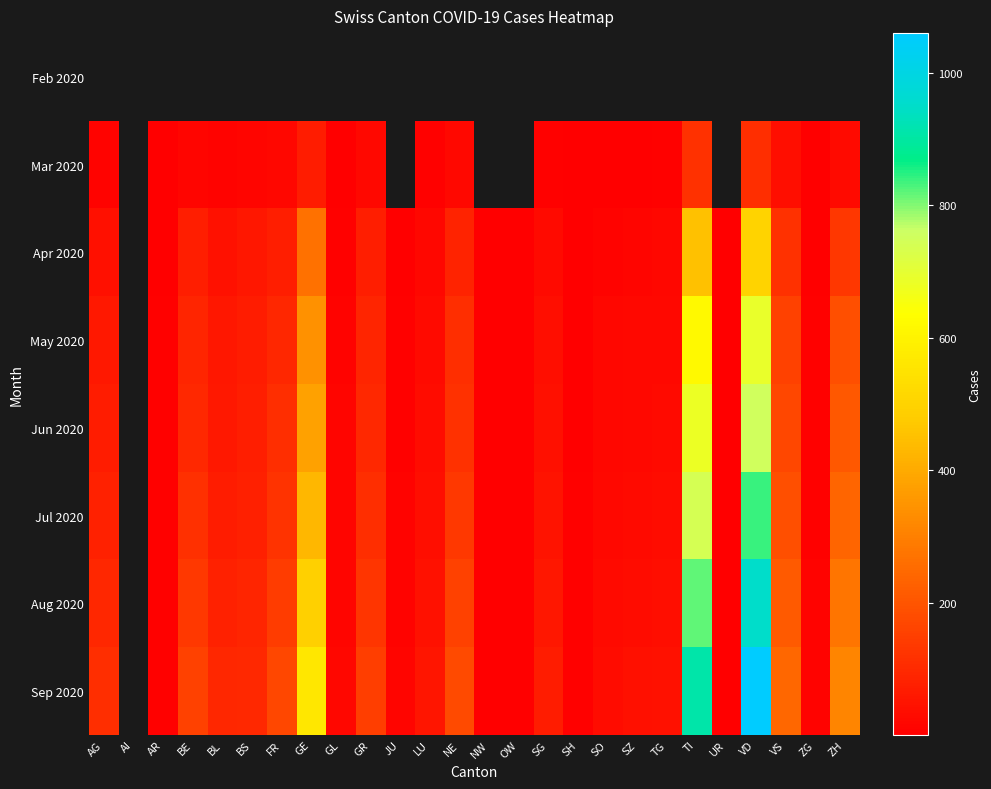

What is the greatest value displayed?

1060.0